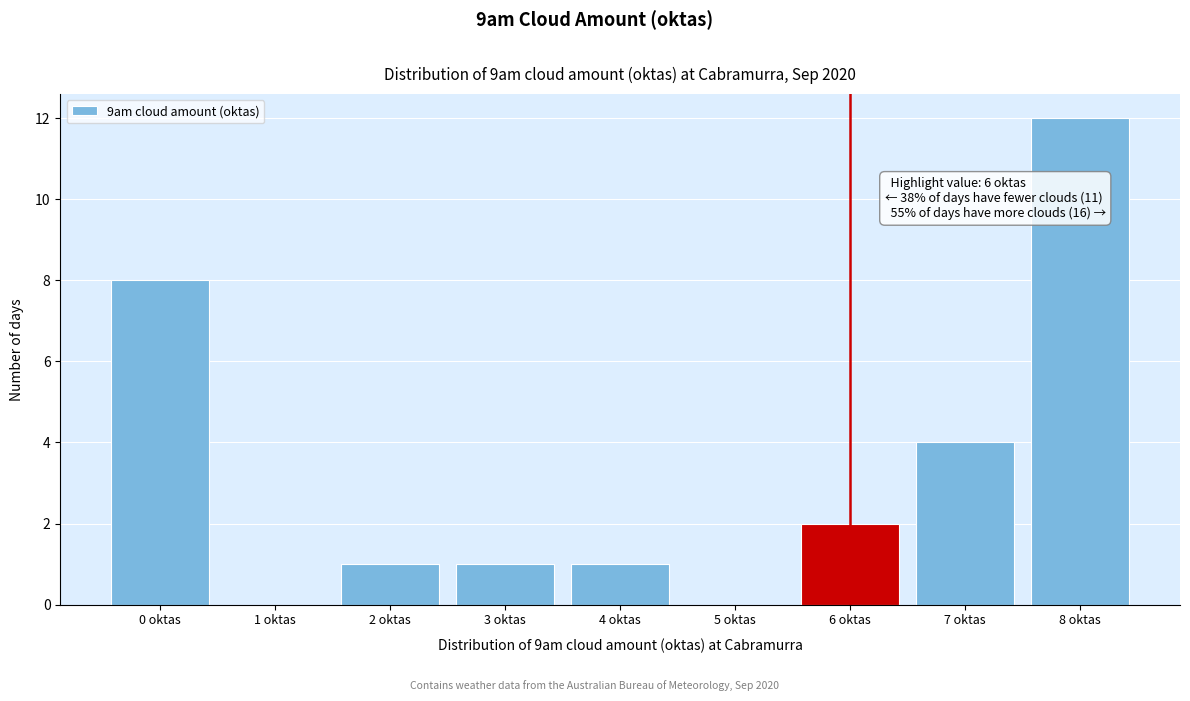

Which range on the x-axis has the tallest bar?

7.5 to 8.5